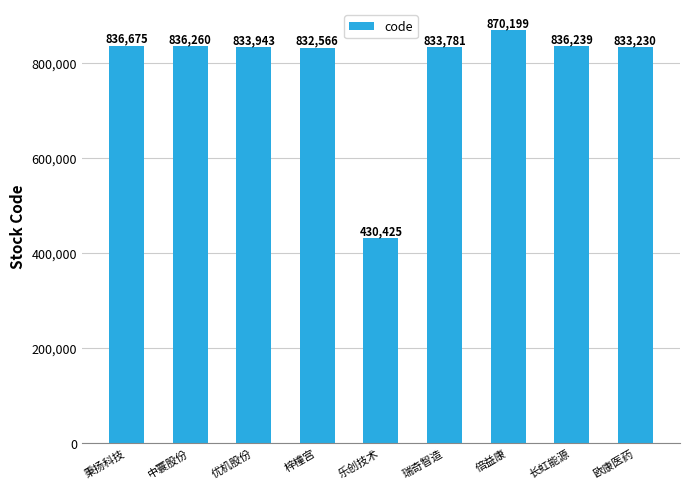

Between 秉扬科技 and 梓橦宫, which is larger?

秉扬科技